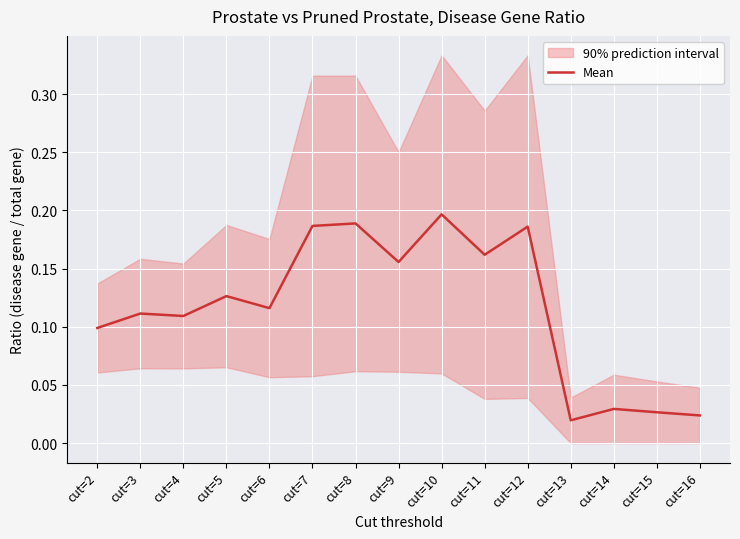

At which label is the value closest to 0?

cut=13